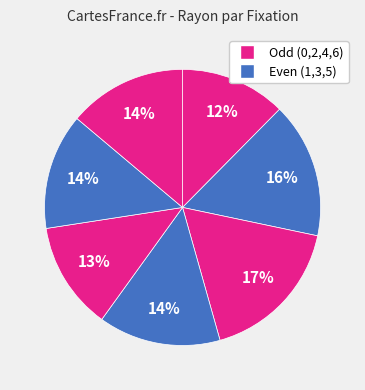

How many segments does this pie chart have?

7